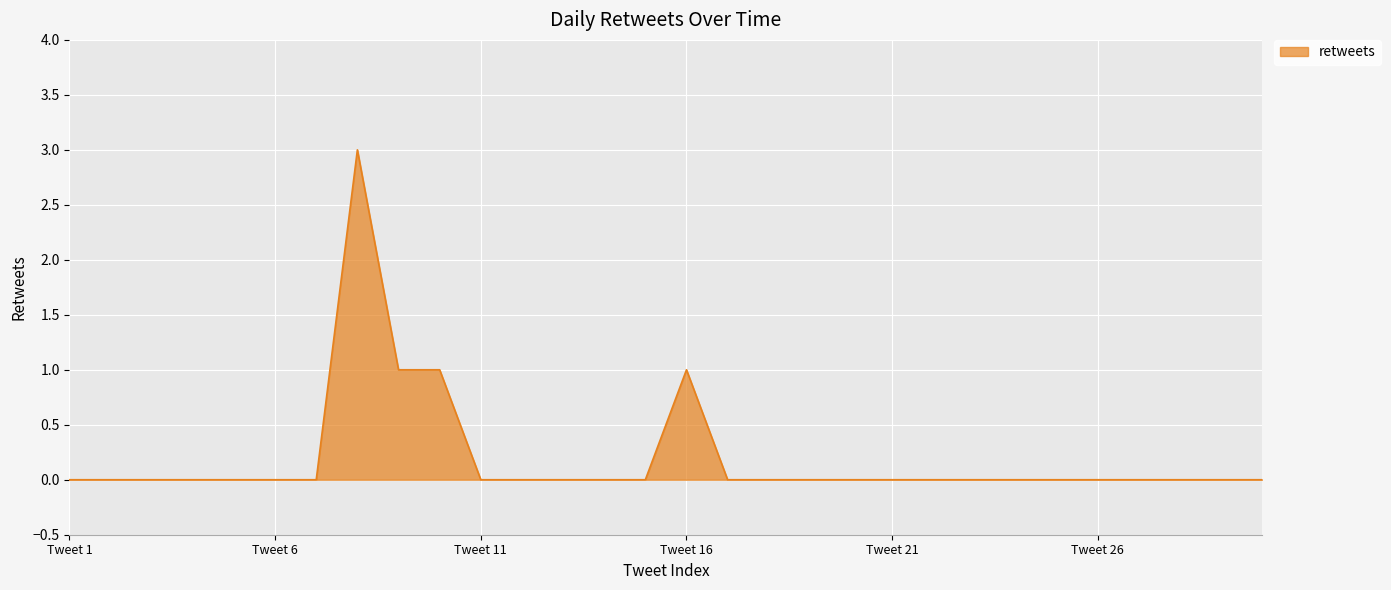

What is the maximum value shown in the chart?

3